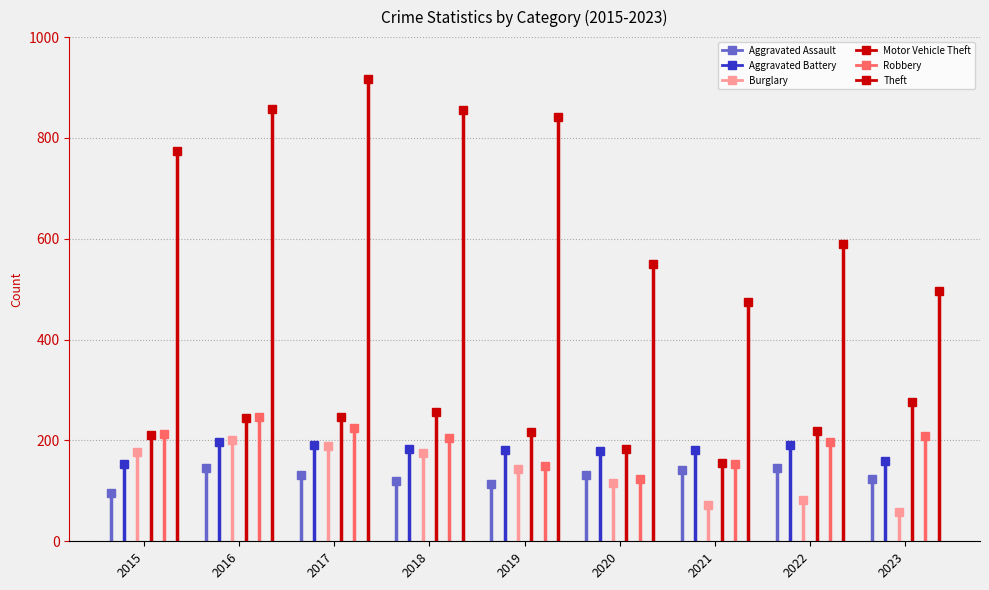

True or false: Motor Vehicle Theft has a value of -138 at 2015.

False